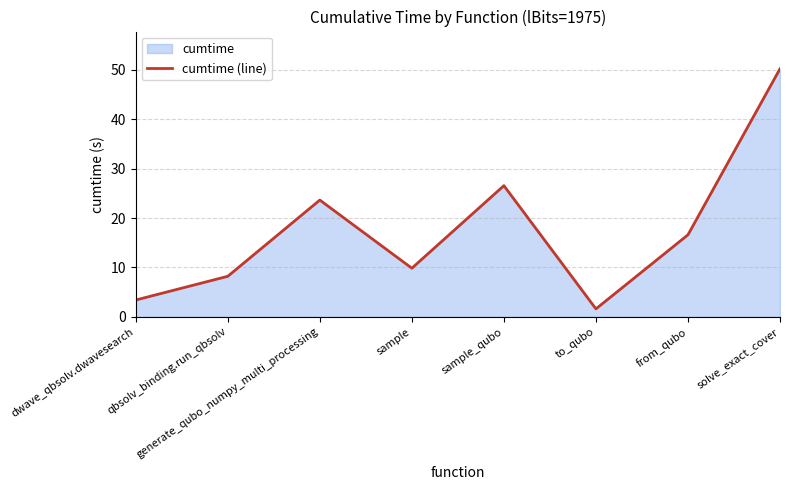

Is it true that the value at generate_qubo_numpy_multi_processing is 23.6?

True